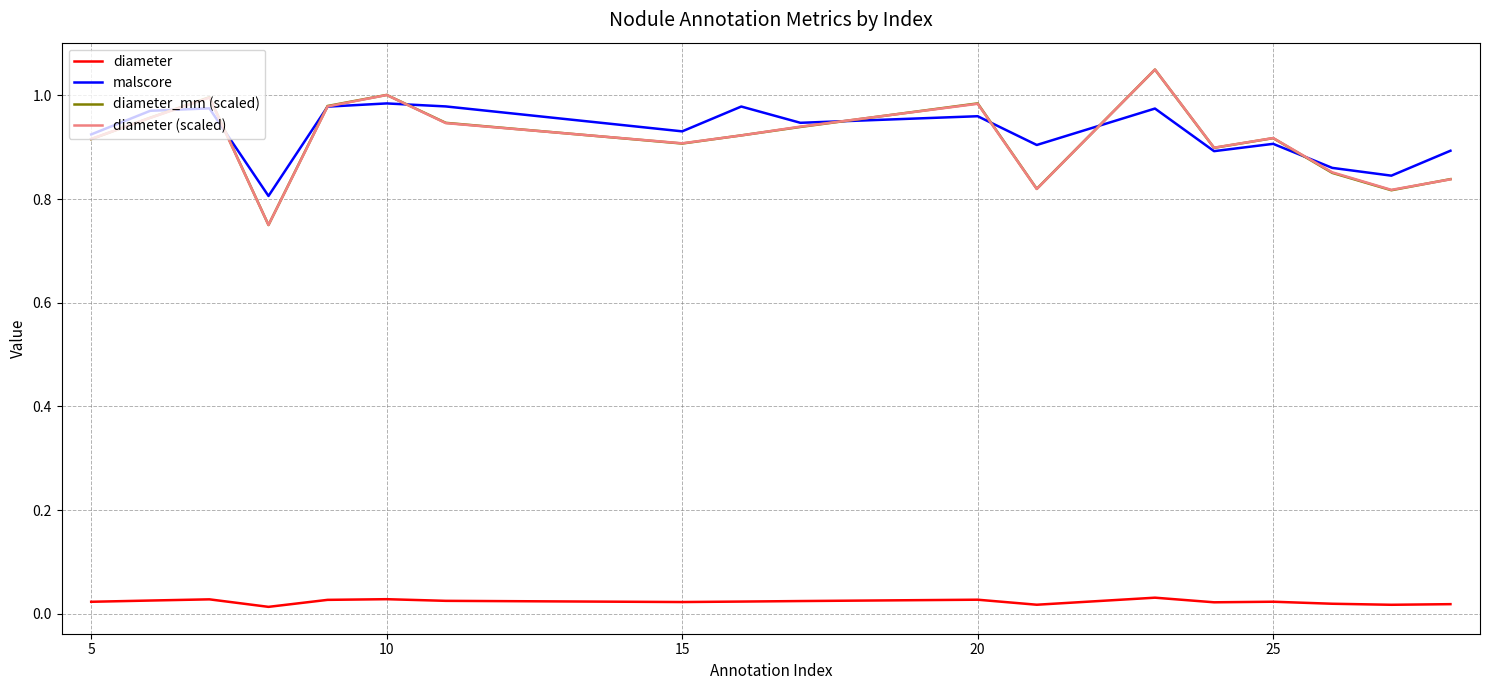

True or false: malscore and diameter_mm (scaled) cross at least once.

True